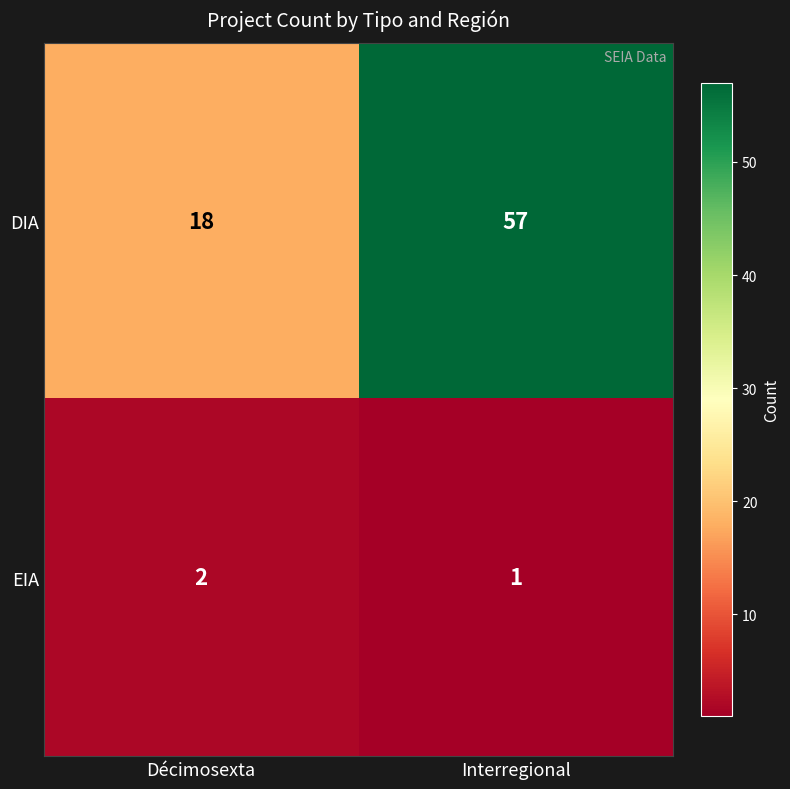

At which label is EIA closest to 1?

Interregional